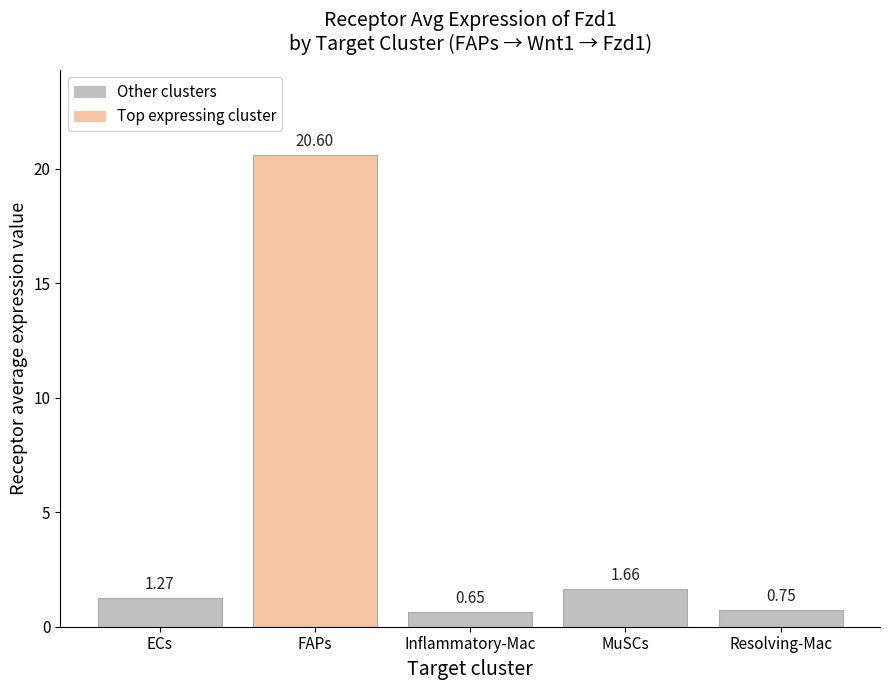

At which category does the chart reach its peak across all series?

FAPs